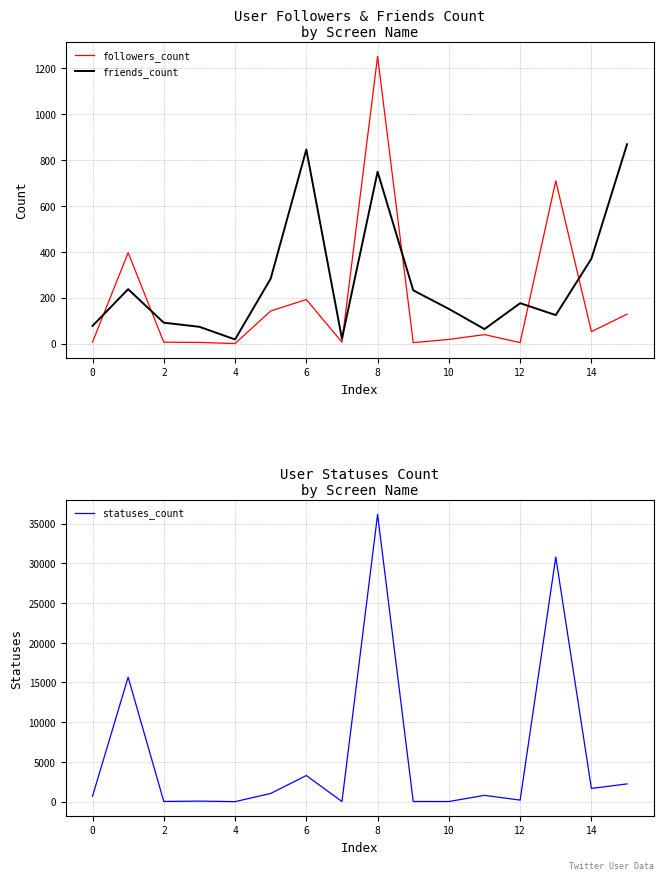

The followers_count series shows 52 at 14. True or false?

True